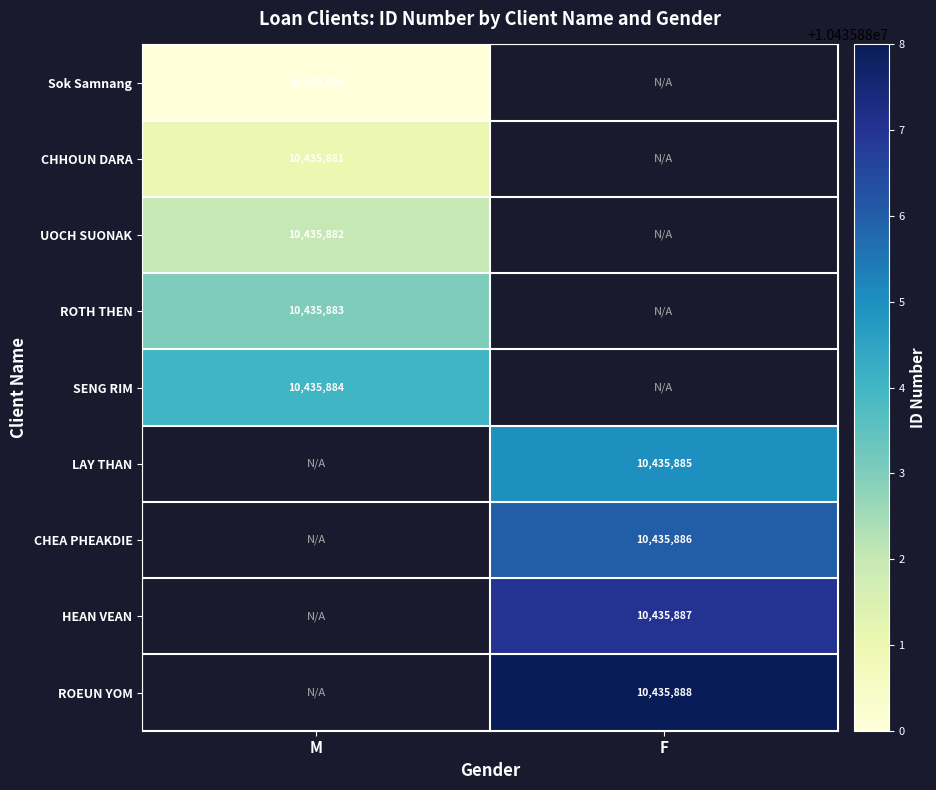

At how many categories does at least one series exceed 8821274?

2